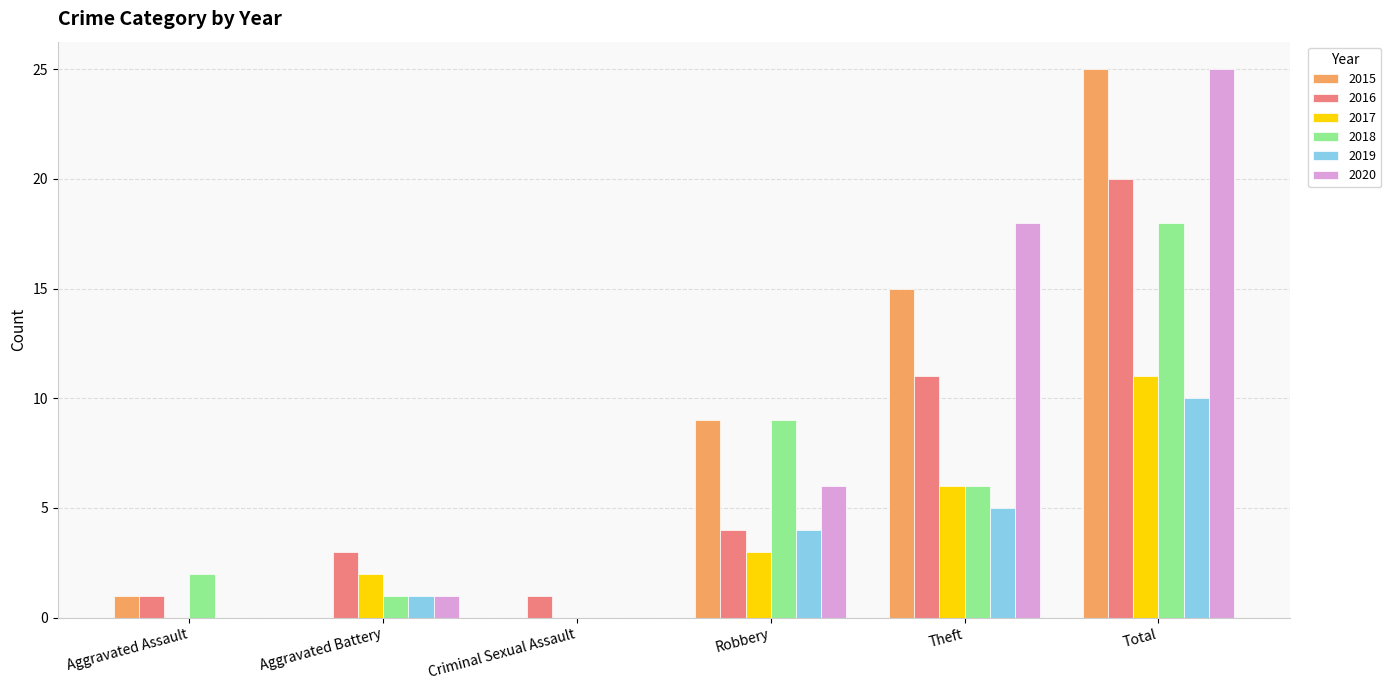

At which label does 2020 reach its peak?

Total